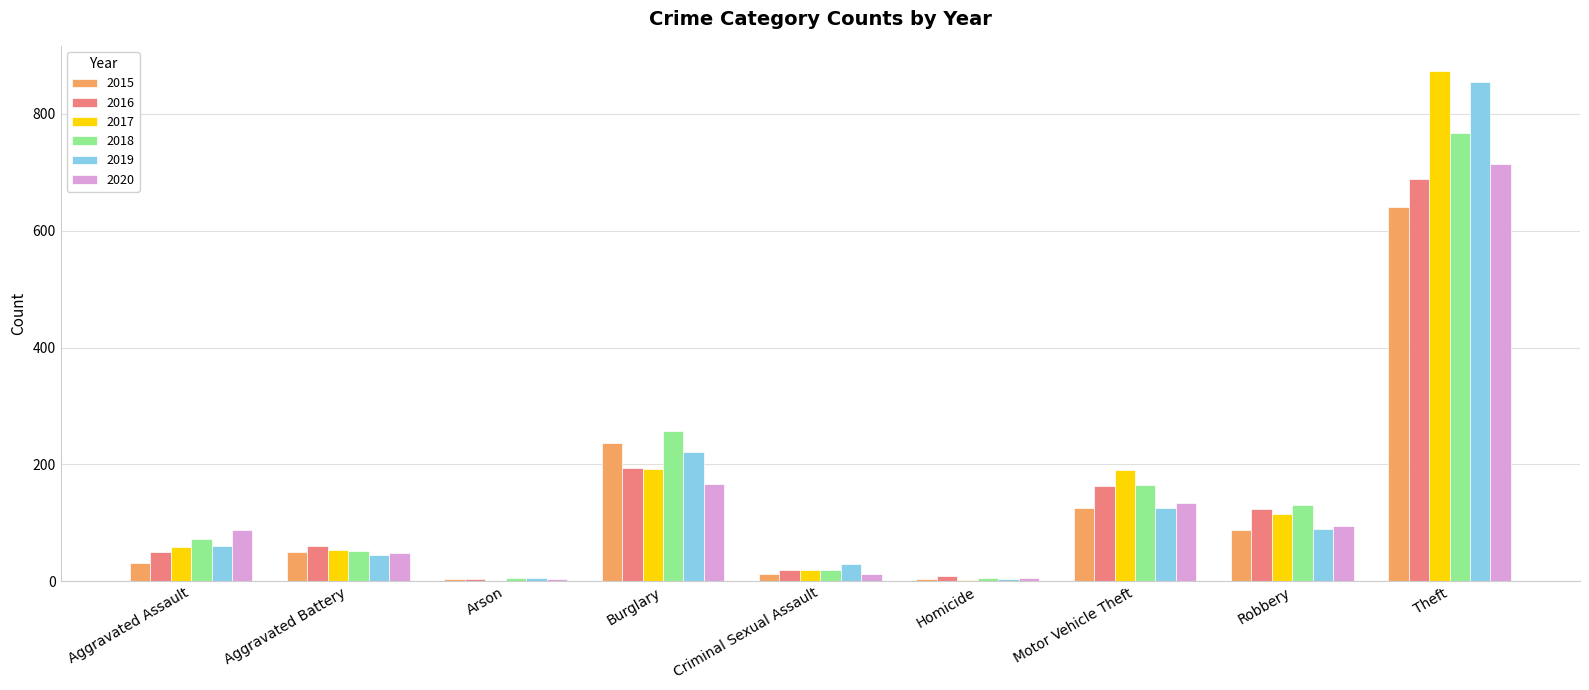

At which label is 2020 closest to 359?

Burglary